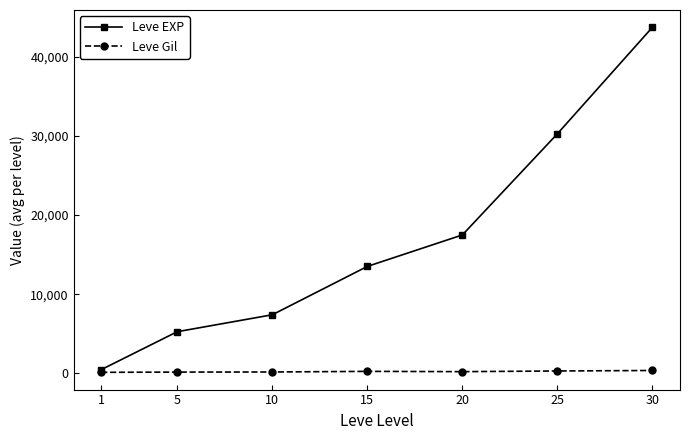

True or false: Leve EXP has more than 2 interior local peaks.

False